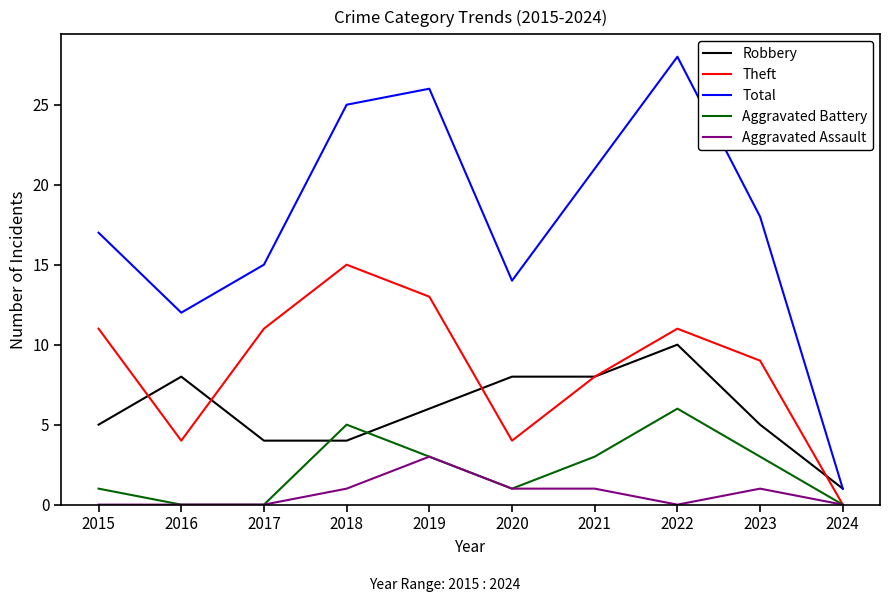

After their last crossing, which series has the higher values: Aggravated Battery or Robbery?

Robbery